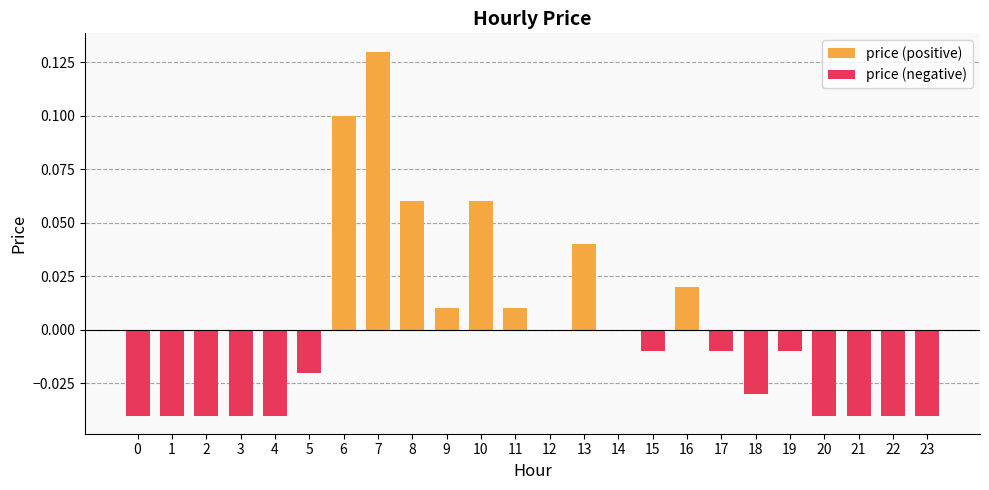

What is the sum of the price (positive) values at 13 and 6?

0.1